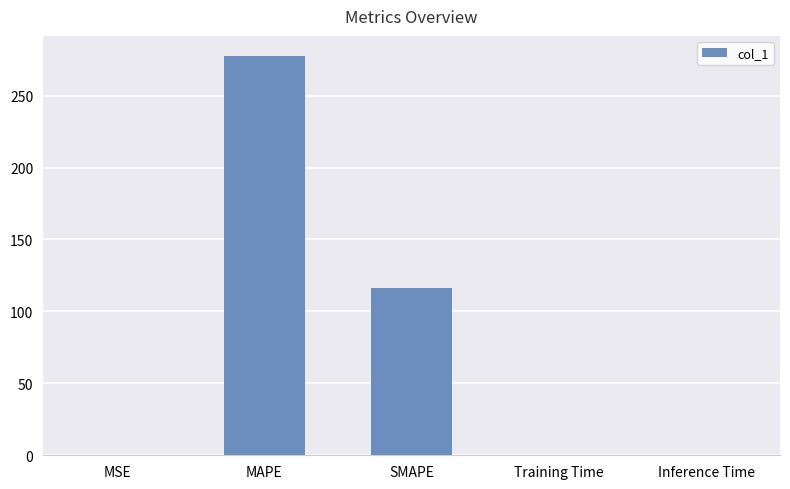

What is the maximum value shown in the chart?

277.6